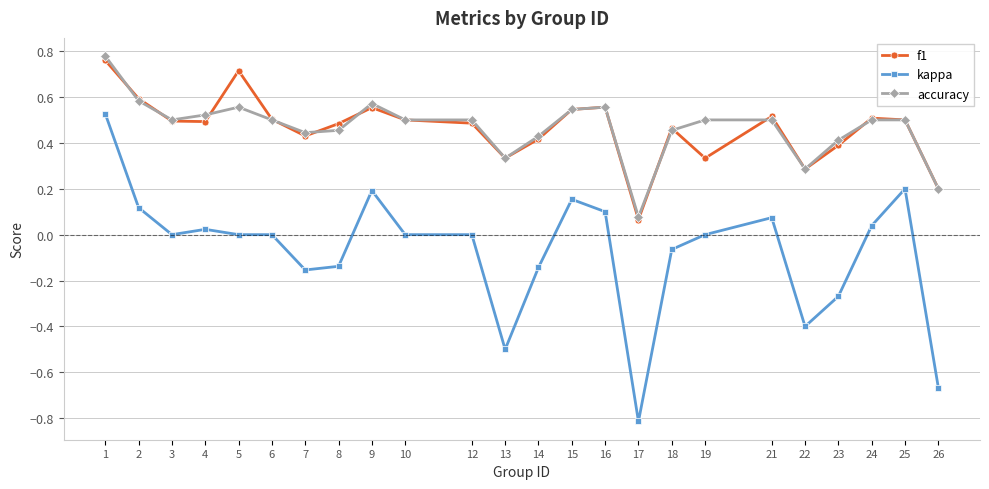

What is the sum of the f1 values at 26 and 24?

0.7